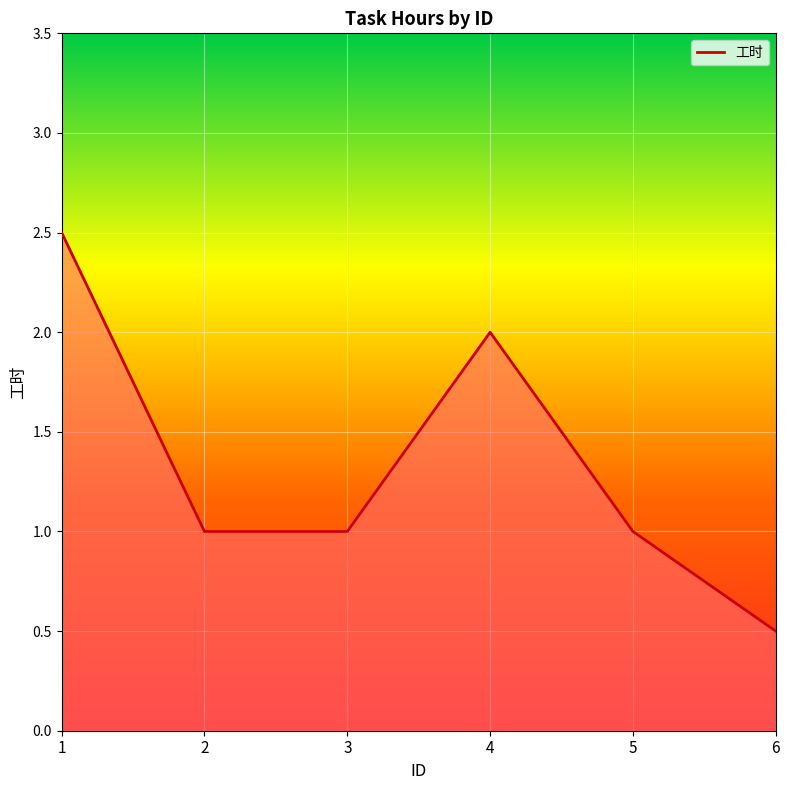

What is the greatest value displayed?

2.5